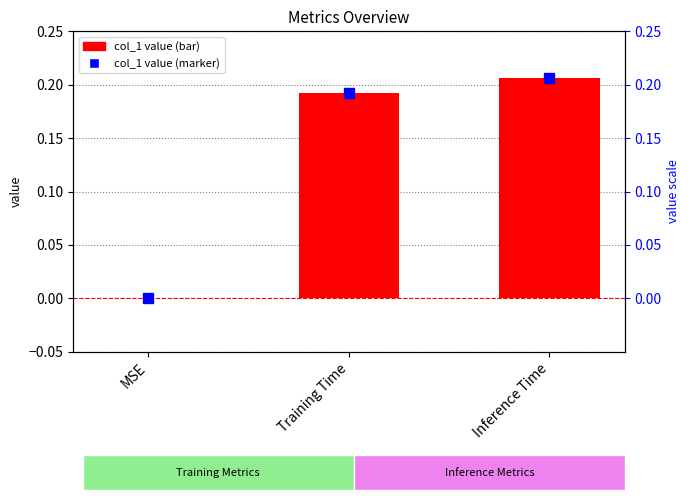

What is the difference between the maximum and minimum values?

0.2